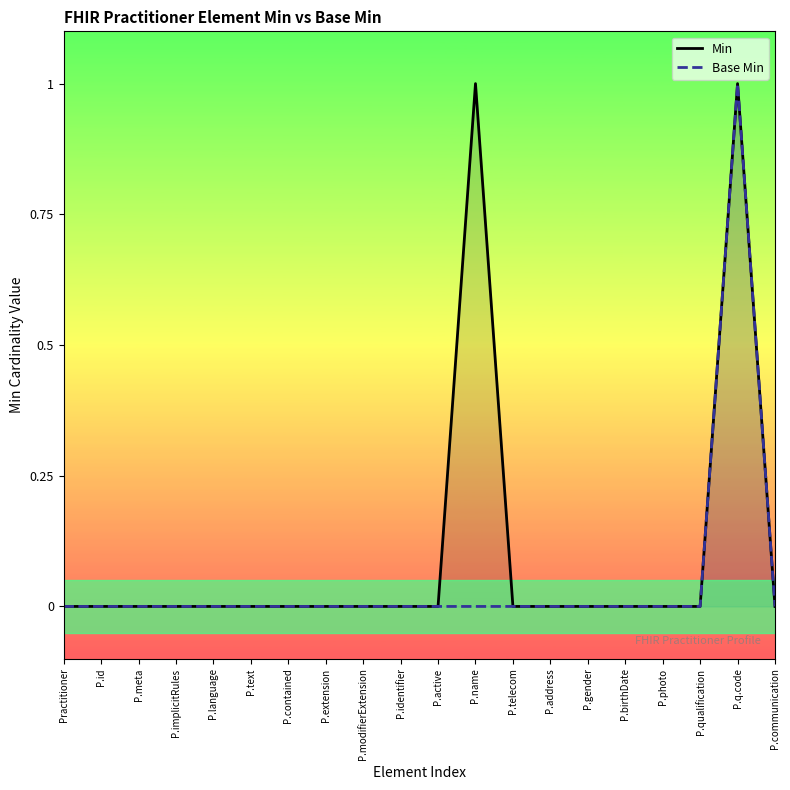

How many data points in Min are above 0?

2